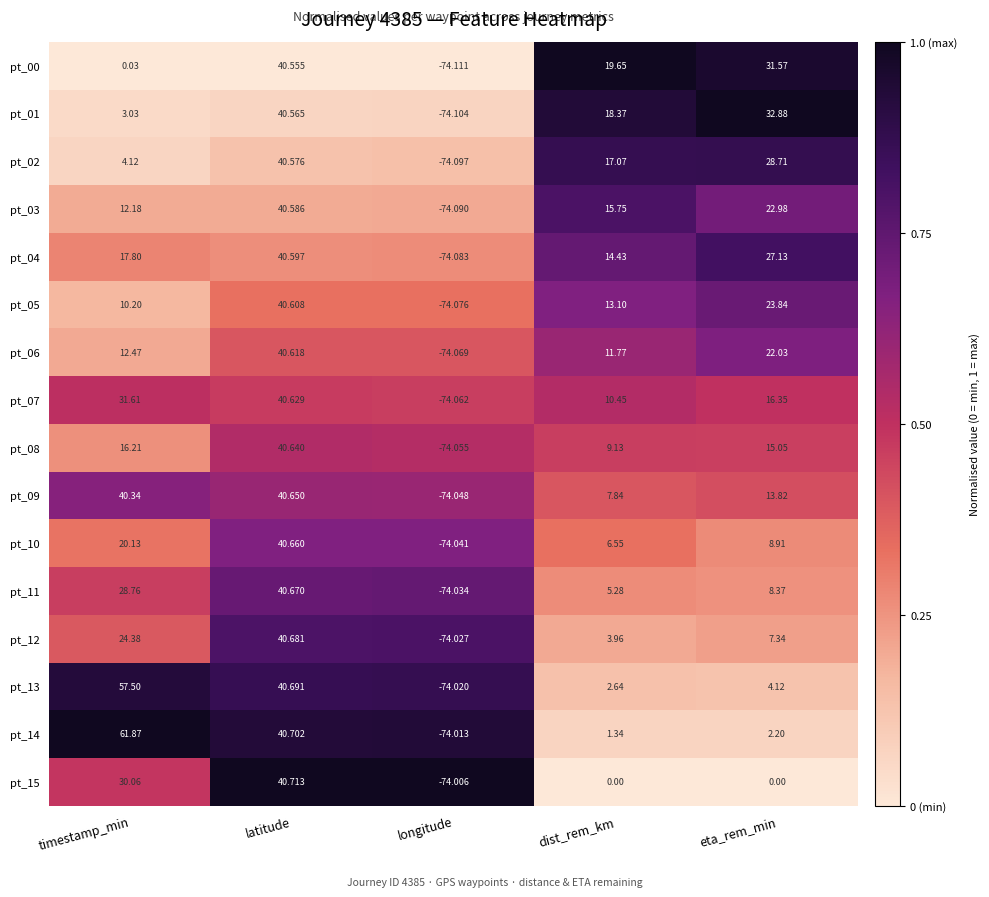

Which series has the largest total across all categories?

pt_14